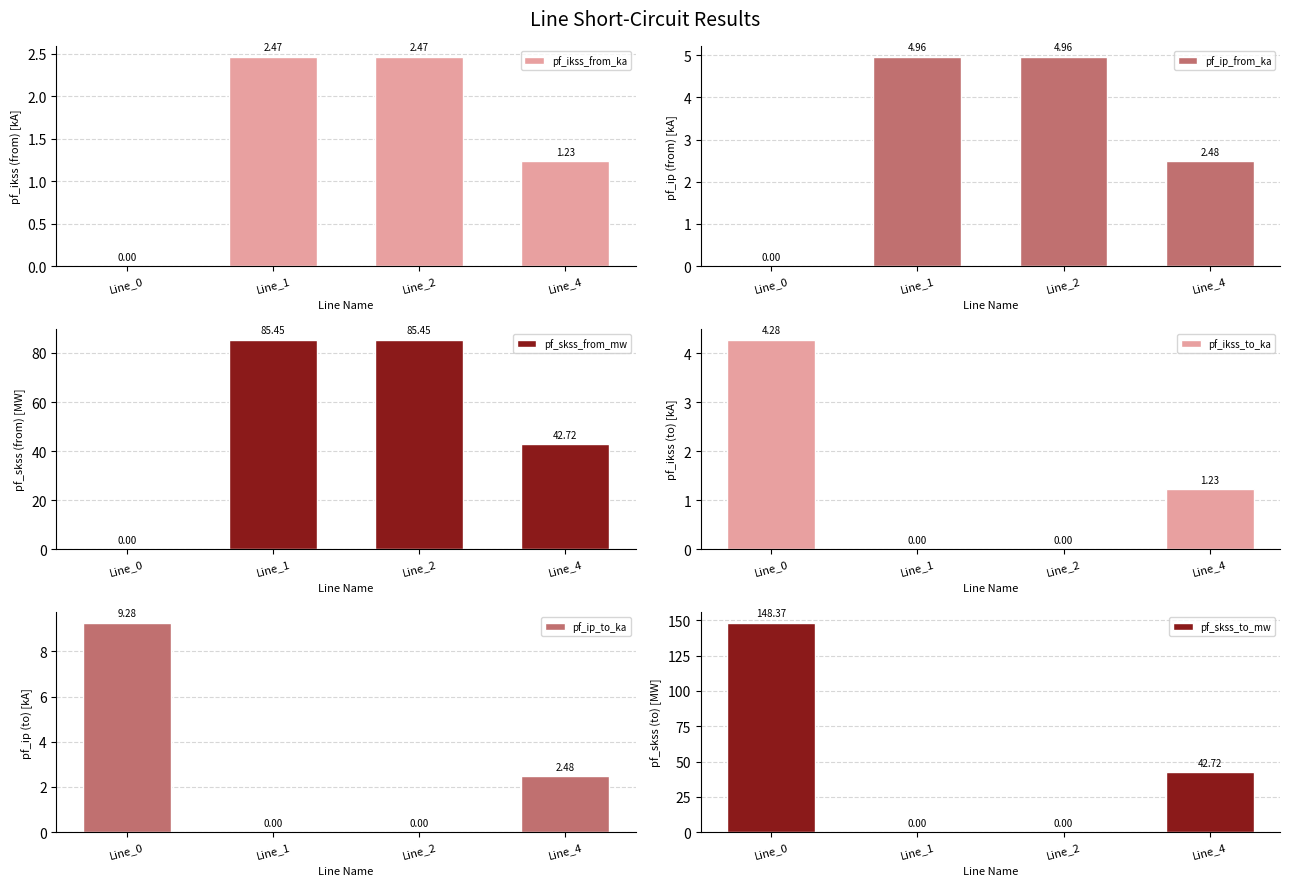

Where does the pf_ikss_to_ka series first go above 1?

Line_0